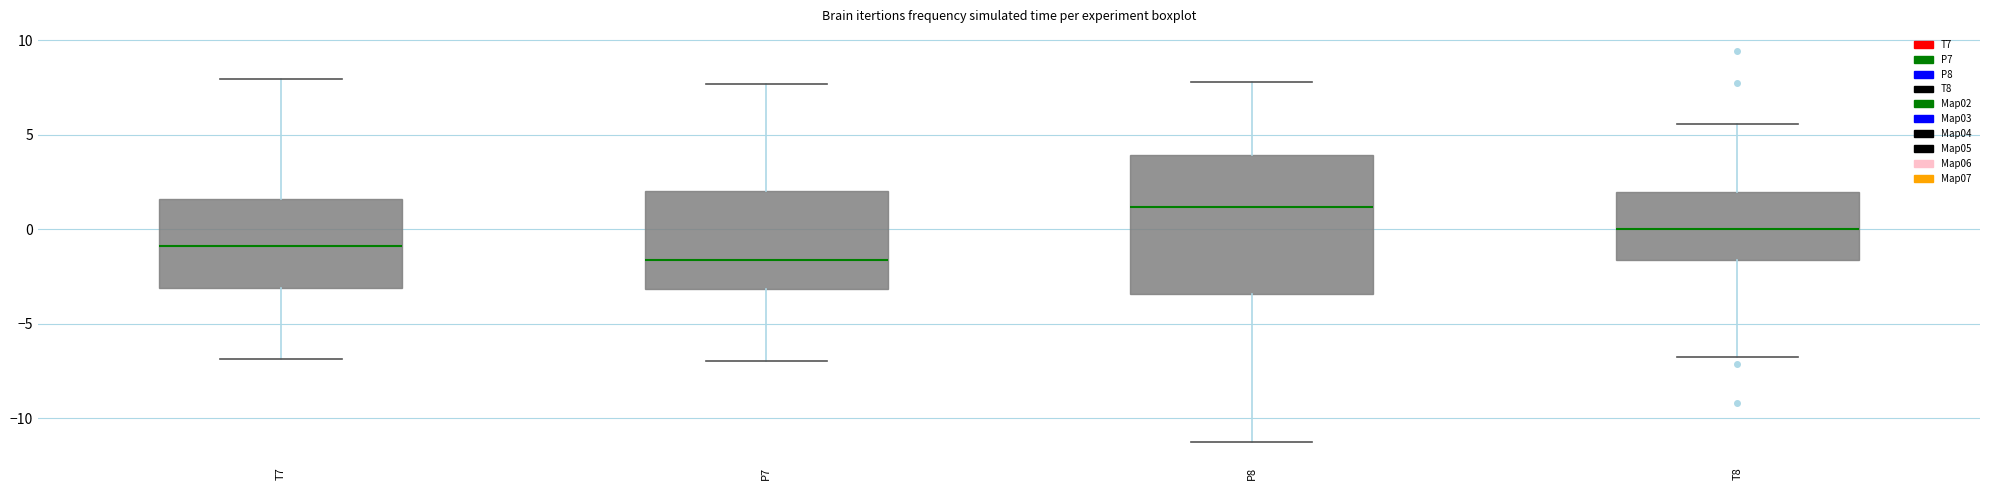

Where is the lower edge of the box for T7 on the y-axis? The values are not printed on the chart, so give them approximately, as read against the axis.

-3.0